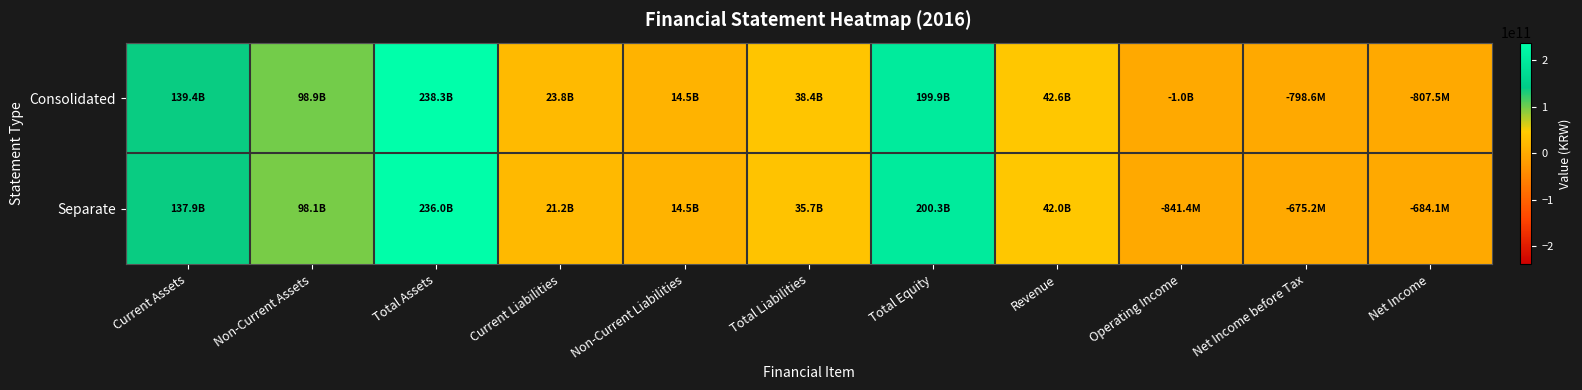

Between Total Assets and Non-Current Liabilities, which series saw the biggest shift?

Consolidated